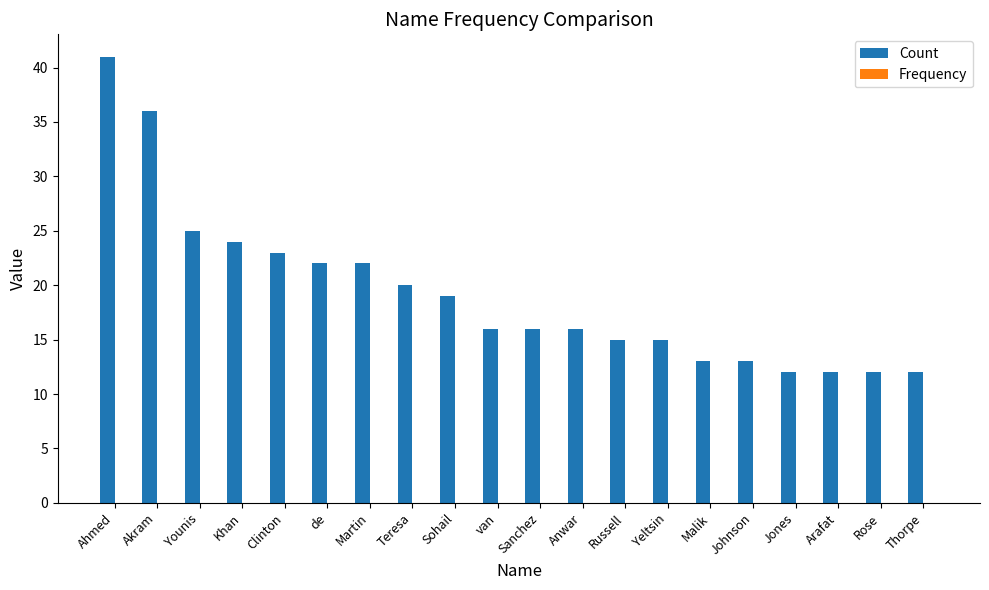

Read the Count value at Thorpe.

12.0